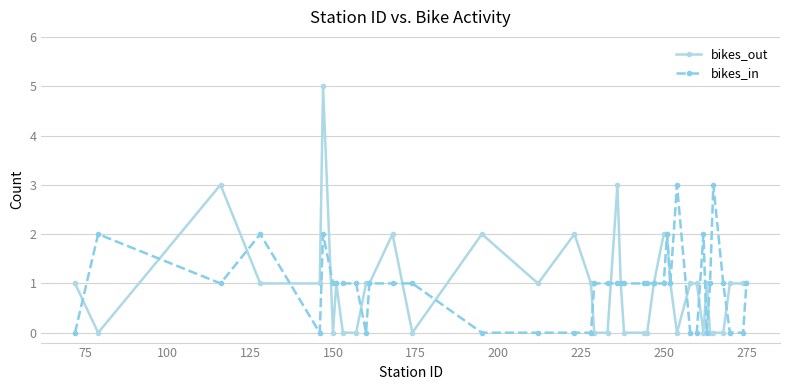

What is the value of the bikes_out point at the 22nd from the left?

1